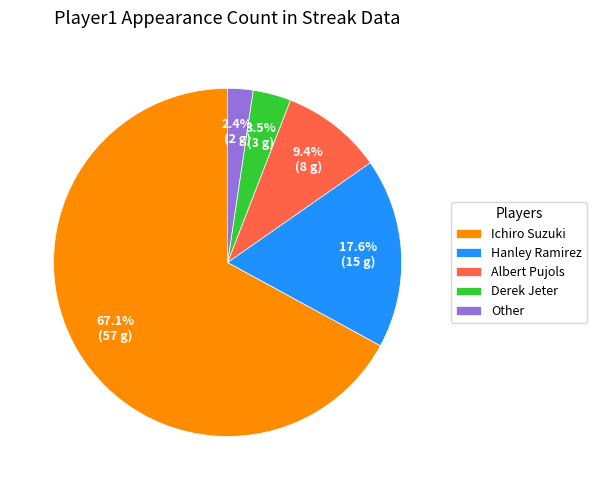

What is the ratio of the value at Other to the value at Hanley Ramirez?

0.1